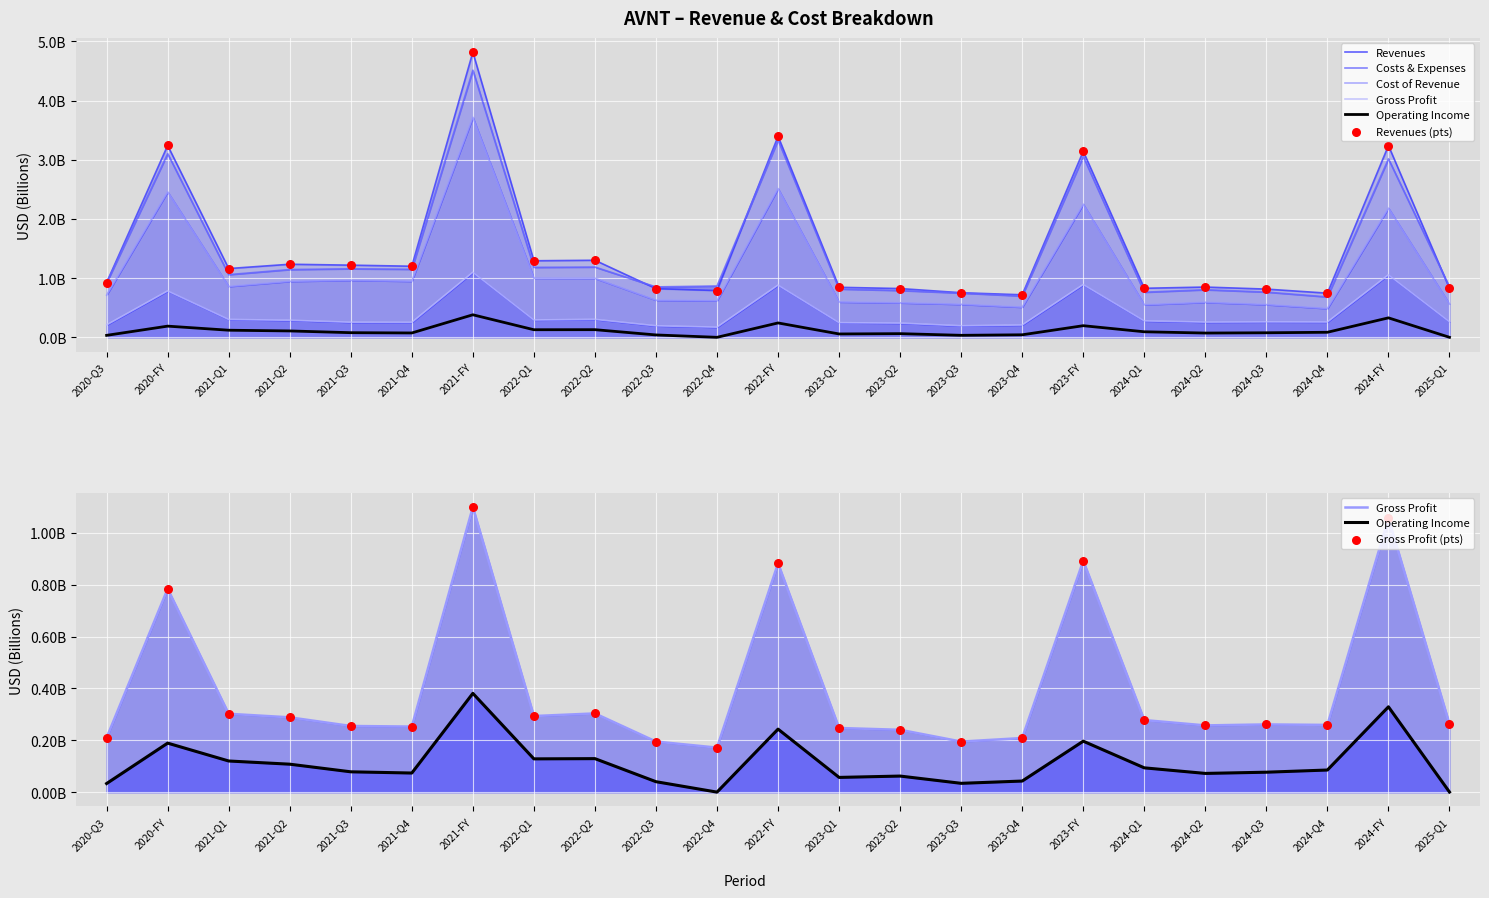

Is the value of Revenues at 2023-Q4 greater than the value of Cost of Revenue at 2022-Q4?

Yes